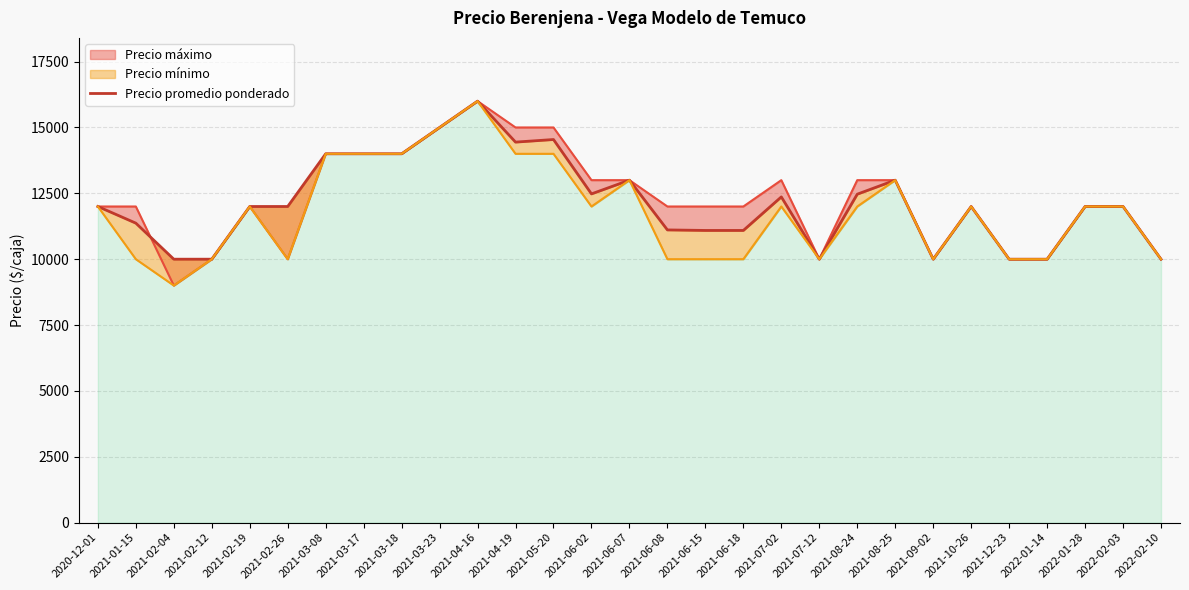

At which category does the chart reach its minimum across all series?

2021-02-04